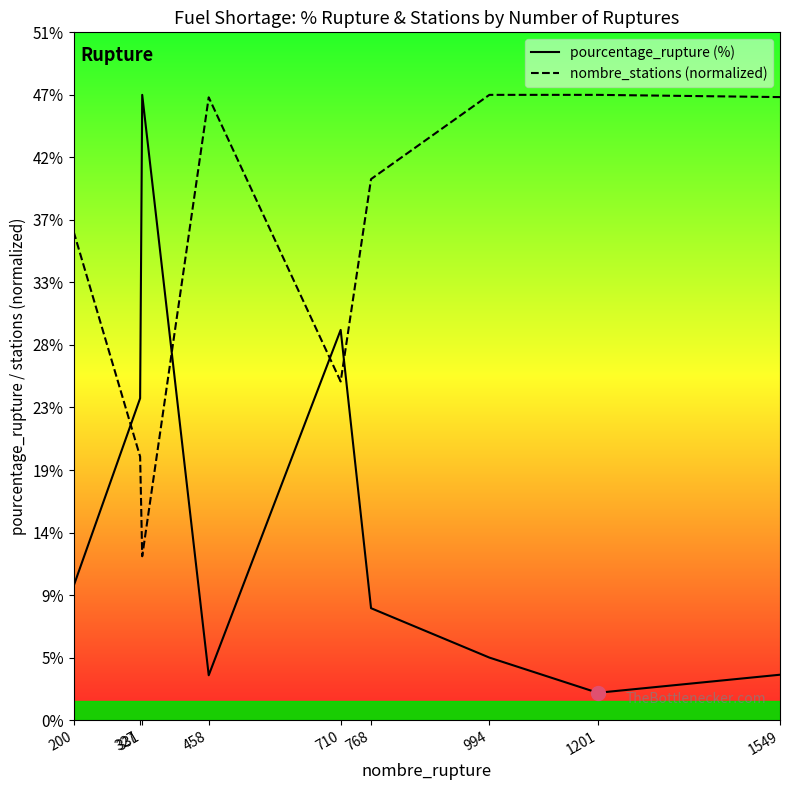

Is it true that nombre_stations (normalized) equals 46.7 at 994?

True